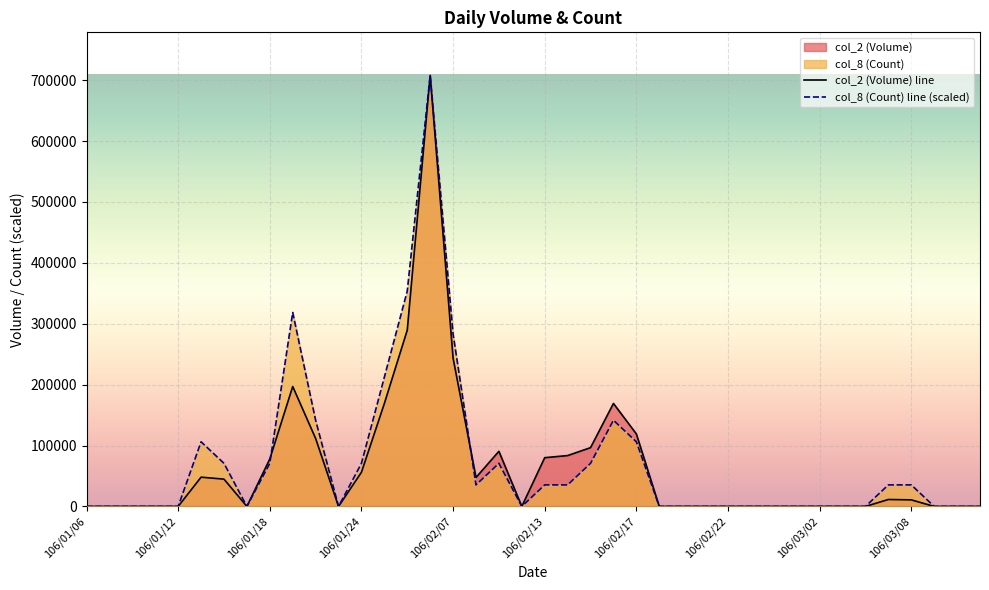

Rank the categories by col_8 (Count) value from lowest to highest.

106/01/06, 106/01/09, 106/01/10, 106/01/11, 106/01/12, 106/01/17, 106/01/23, 106/02/10, 106/02/18, 106/02/20, 106/02/21, 106/02/22, 106/02/23, 106/02/24, 106/03/01, 106/03/02, 106/03/03, 106/03/06, 106/03/09, 106/03/10, 106/03/13, 106/02/08, 106/02/13, 106/02/14, 106/03/07, 106/03/08, 106/01/16, 106/01/18, 106/01/24, 106/02/09, 106/02/15, 106/01/13, 106/02/17, 106/01/20, 106/02/16, 106/02/02, 106/02/07, 106/01/19, 106/02/03, 106/02/06